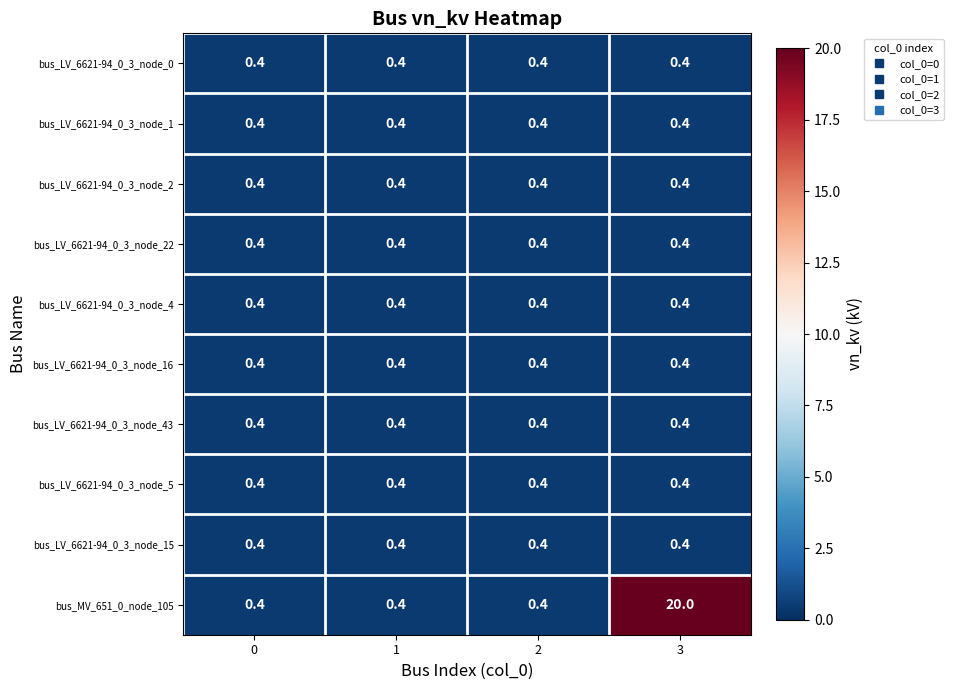

Which series has the largest range (max minus min)?

bus_MV_651_0_node_105